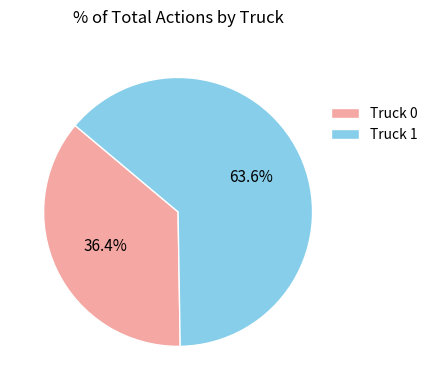

To the nearest percent, what portion does Truck 1 represent?

64%